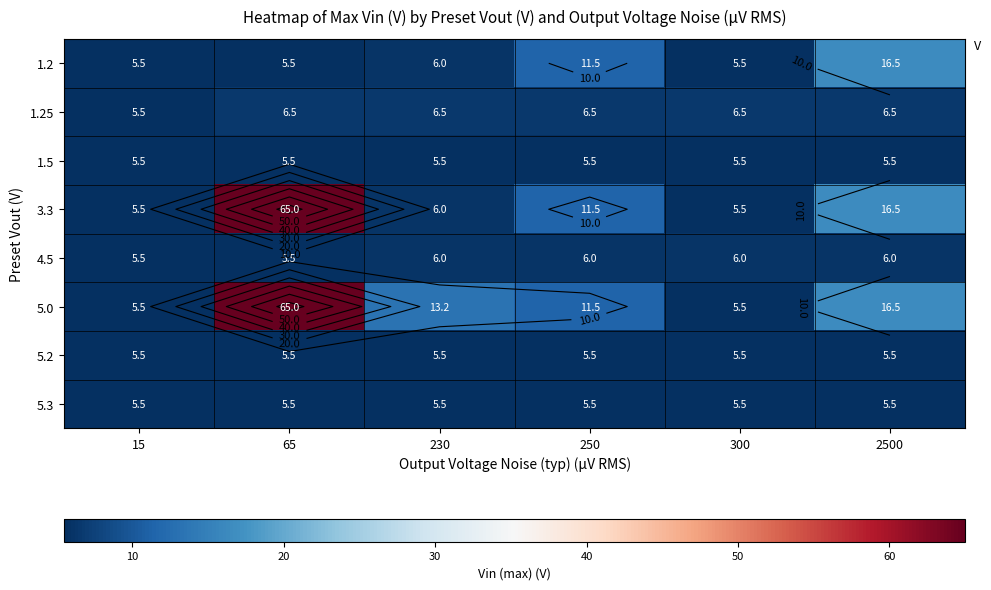

At how many categories does at least one series exceed 15?

2